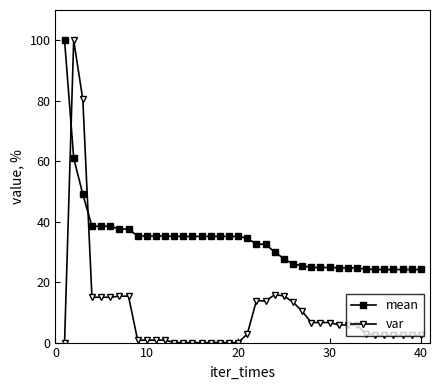

What is the value of the mean point at the 25th from the left?

27.8